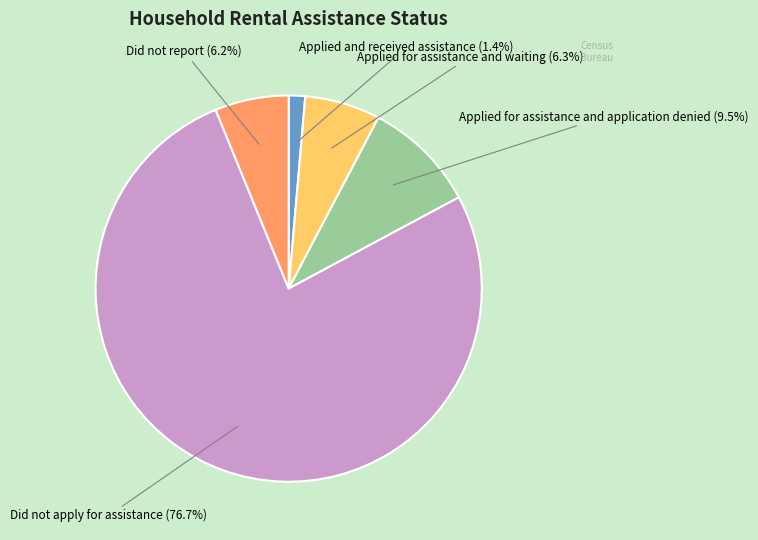

Is there any slice that represents more than half of the pie?

Yes